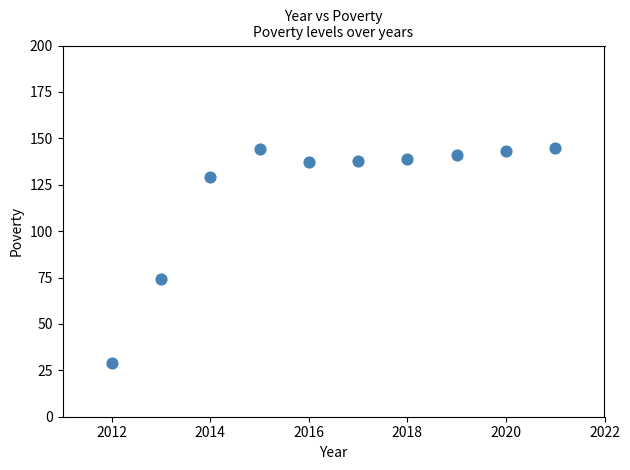

What is the average X value?

2016